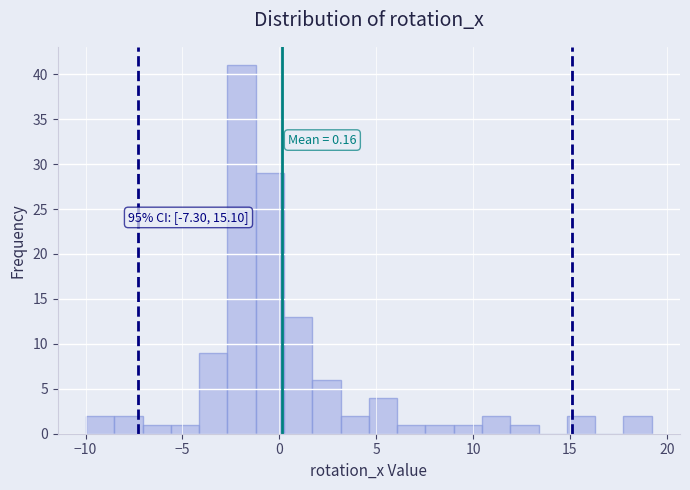

Read against the x-axis, roughly where is the centre of the tallest bar?

-2.0